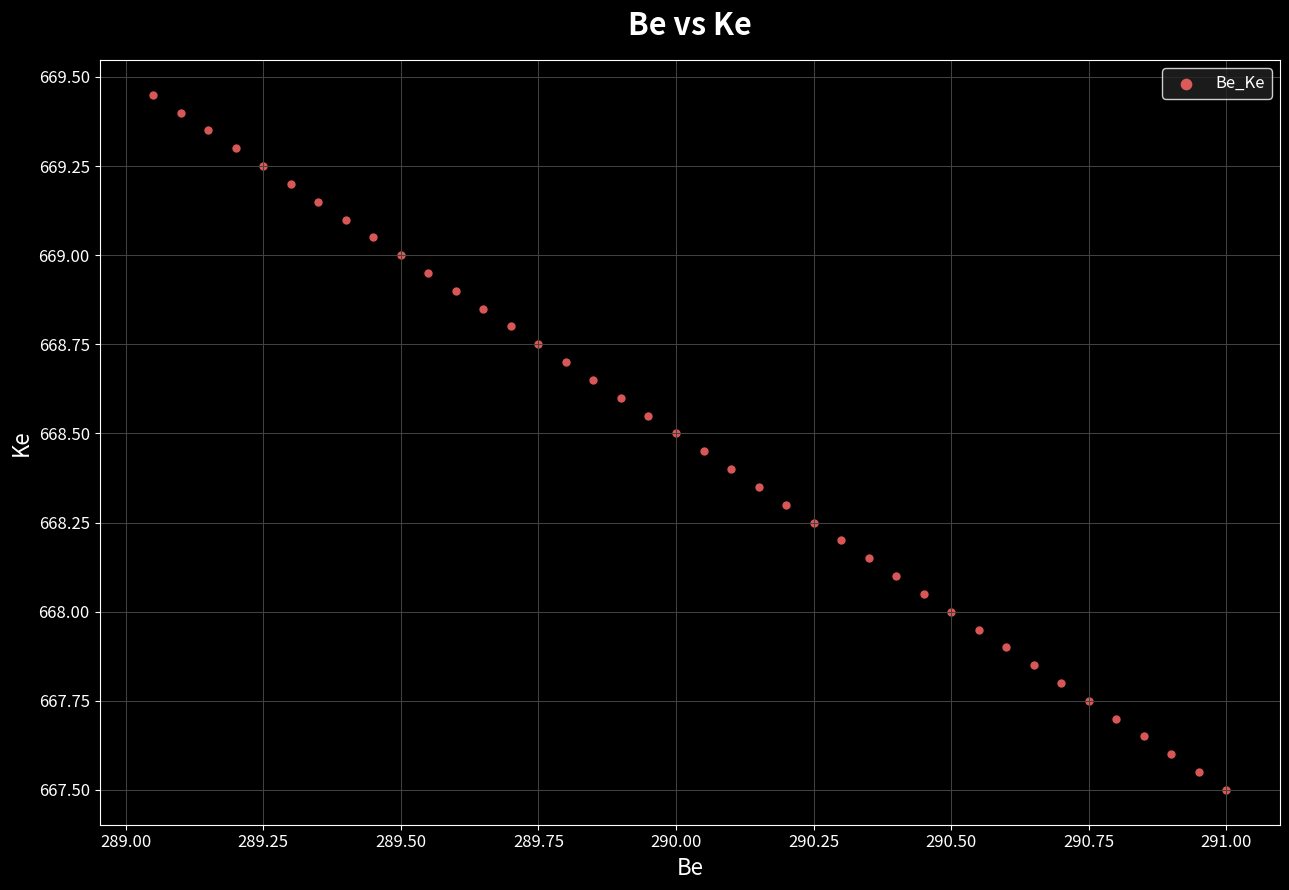

What is the range of X values (max minus min)?

1.9